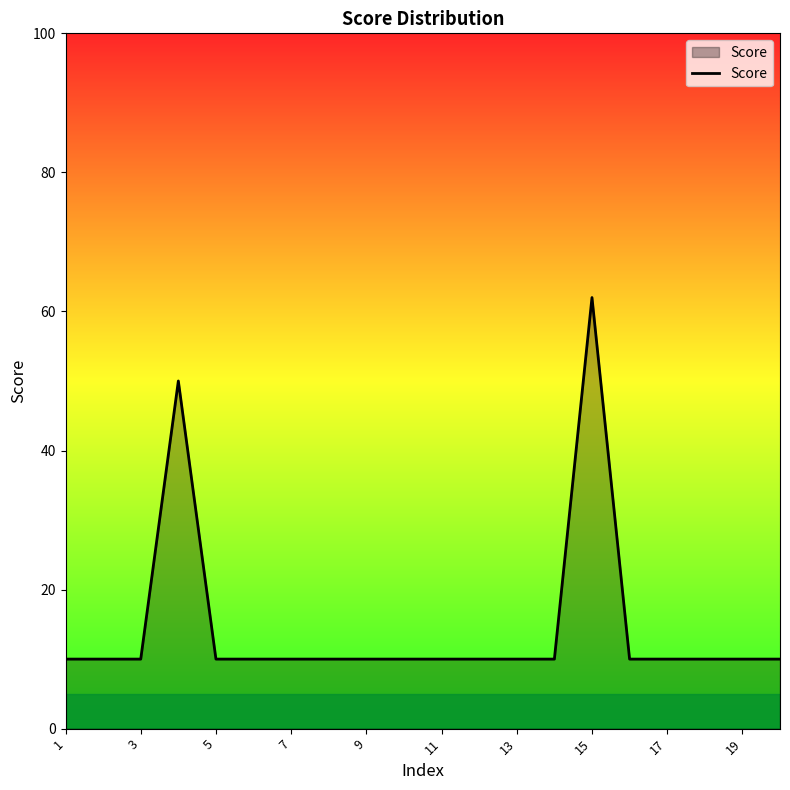

What is the maximum value shown in the chart?

62